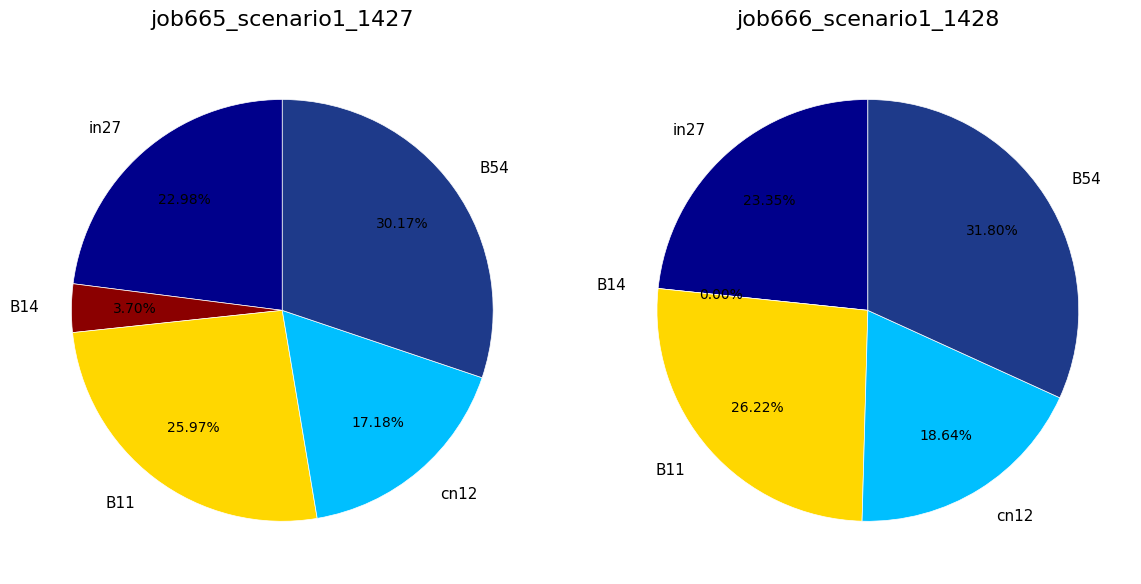

To the nearest percent, what is the average slice percentage?

20%